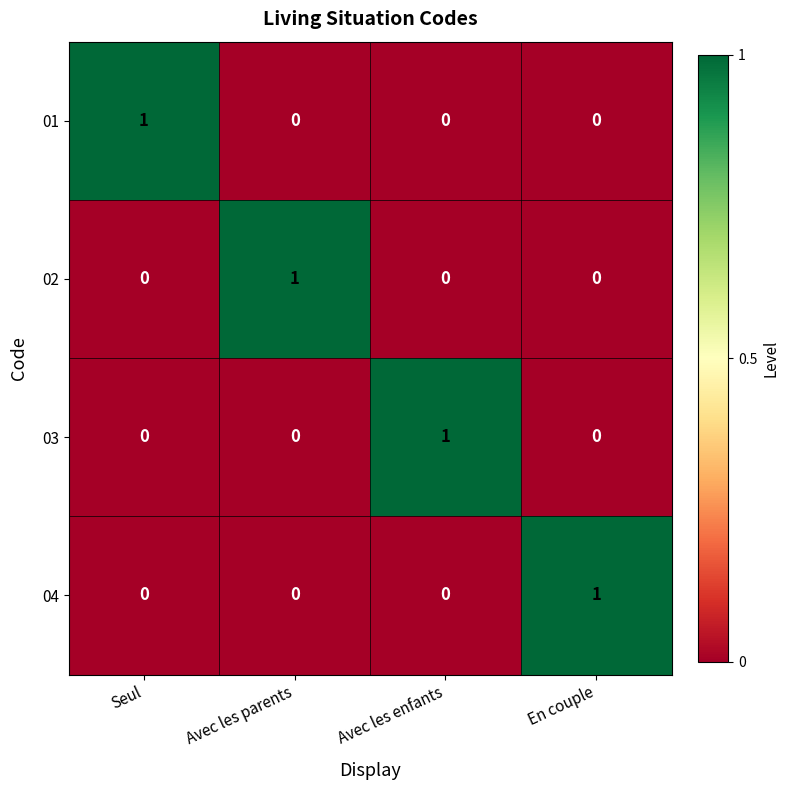

Count the 02 values in the range 0 to 1.

4